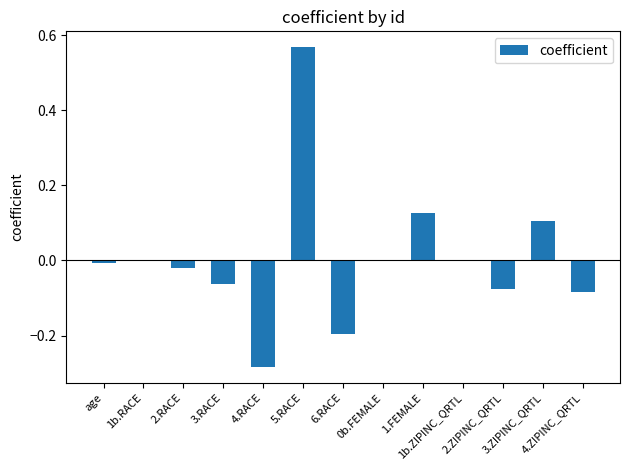

How many series are shown in this chart?

1